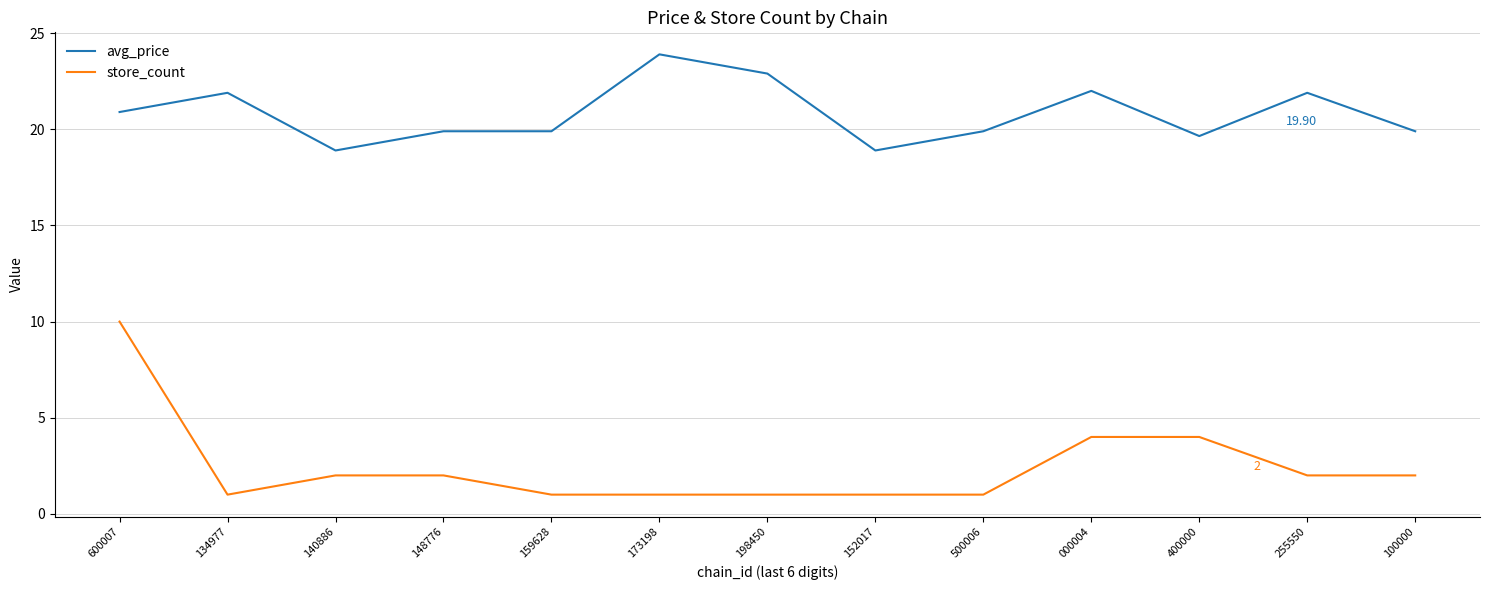

What is the sum of the avg_price values at 000004 and 148776?

41.9